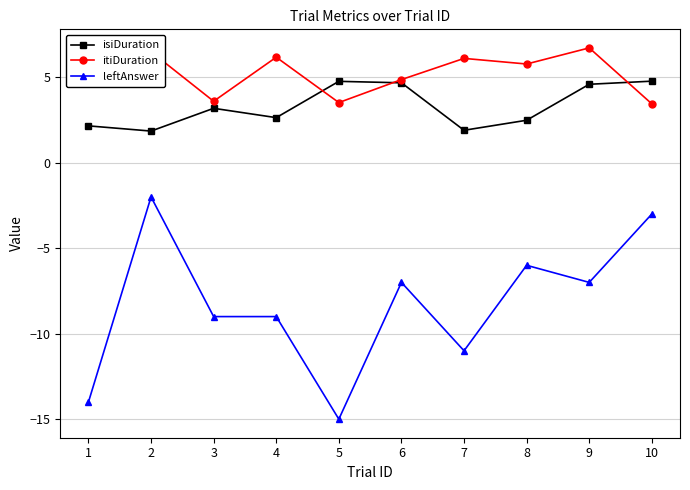

True or false: itiDuration has more than 2 interior local peaks.

True